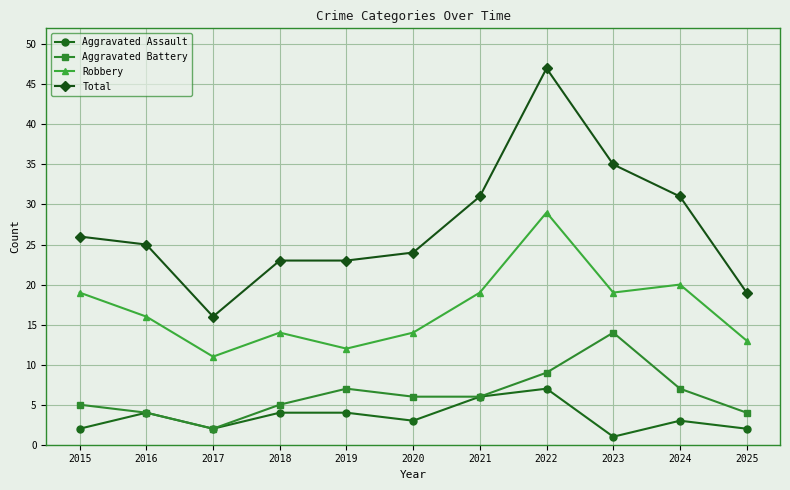

True or false: Robbery and Aggravated Assault intersect in this chart.

False